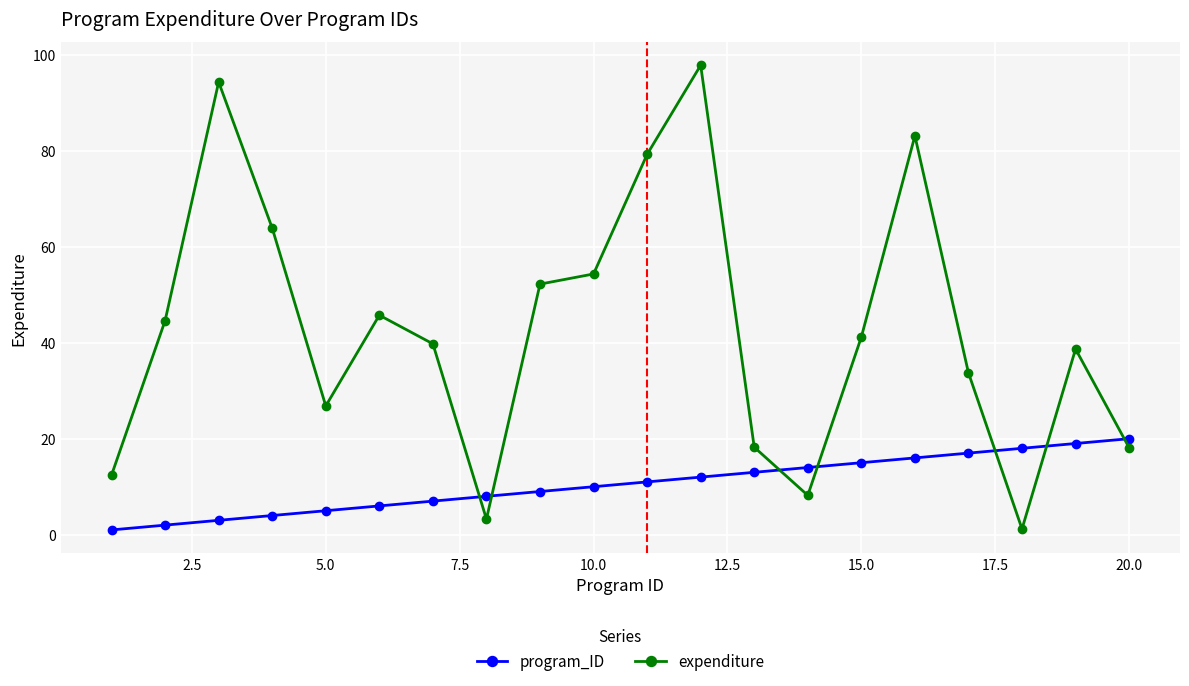

True or false: expenditure has more than 0 points higher than both neighbors.

True